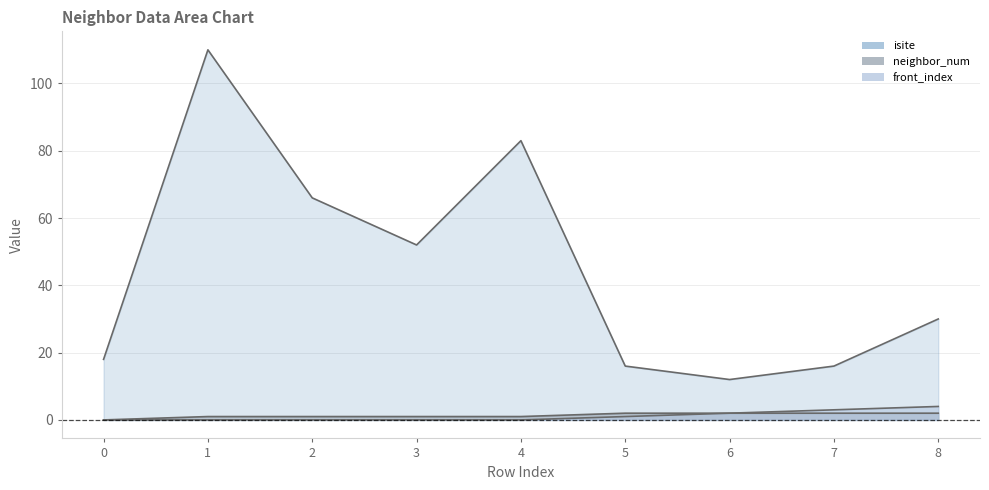

Between 4 and 5, which series saw the biggest shift?

isite